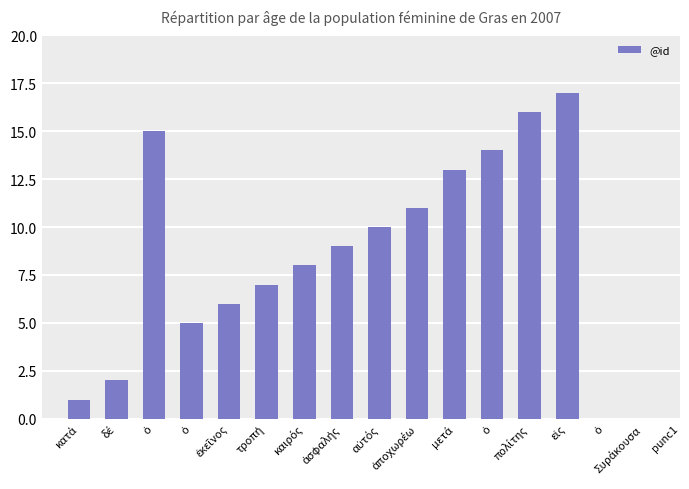

What is the label of the 7th bar from the right?

ἀποχωρέω